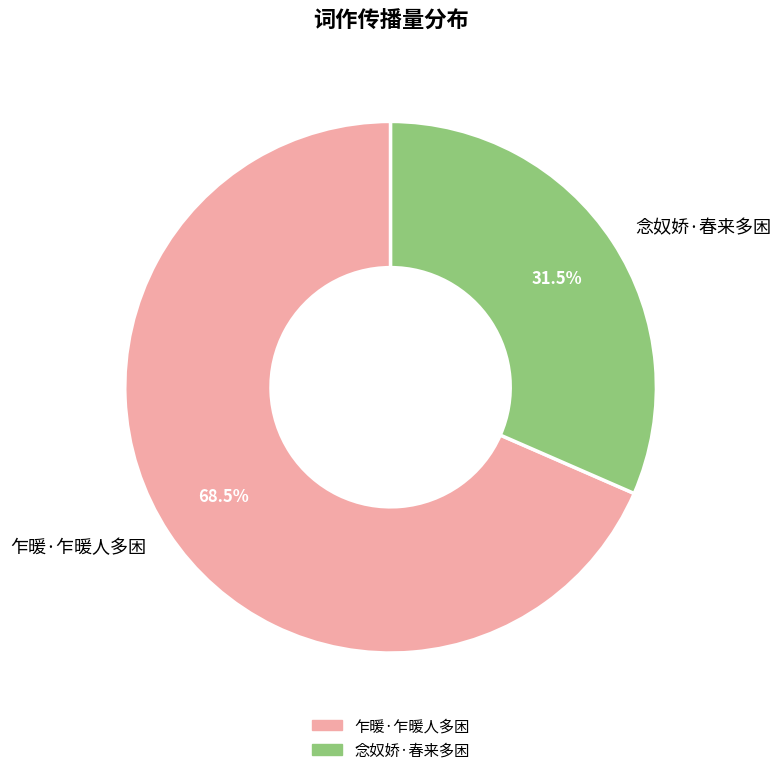

How many slices are in this pie chart?

2